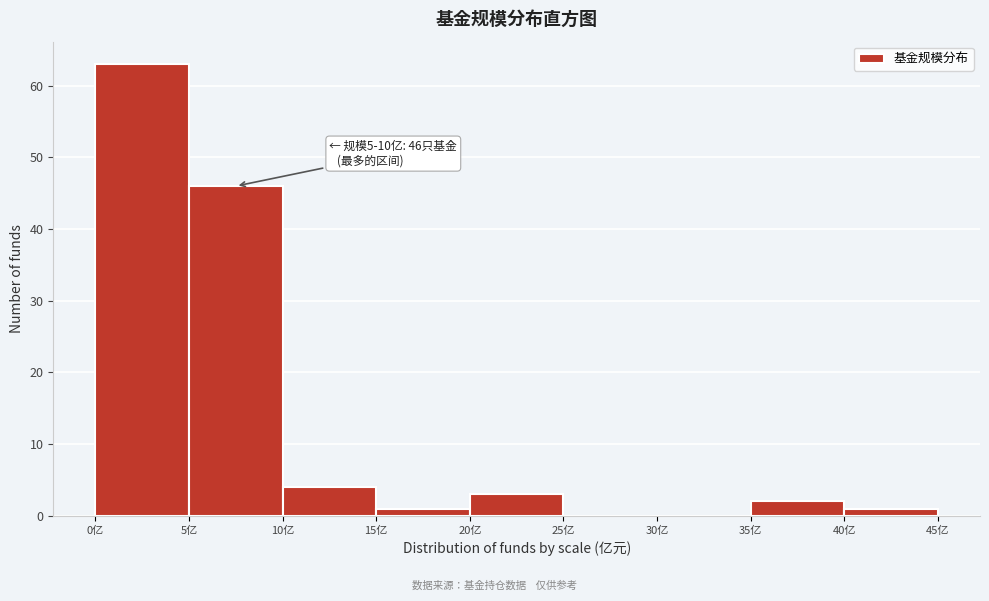

Over which range of the x-axis is the bar tallest?

0 to 5